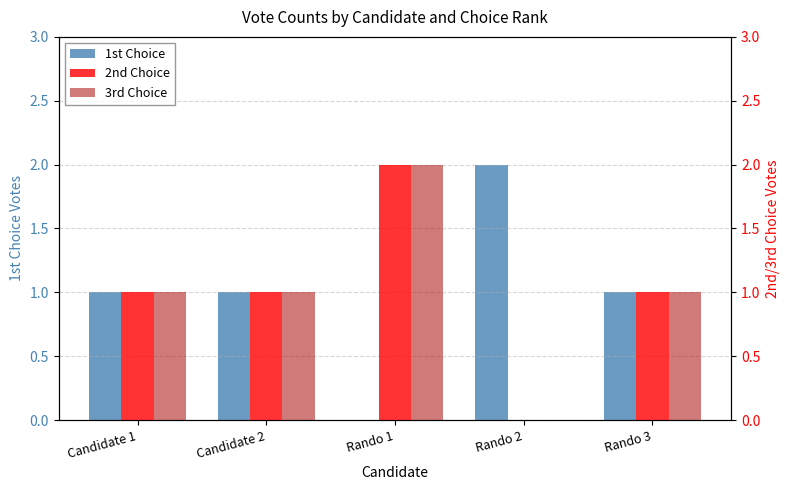

The value of 2nd Choice at Candidate 2 is 1. True or false?

True